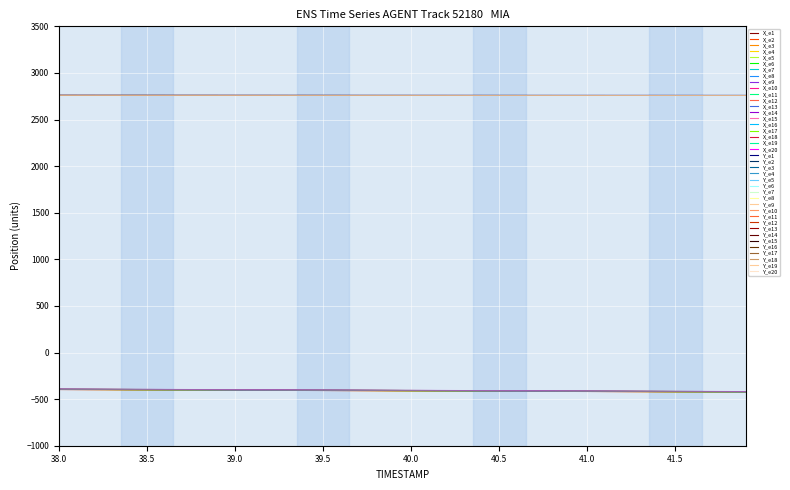

Is this an area chart (filled region under the line)?

No